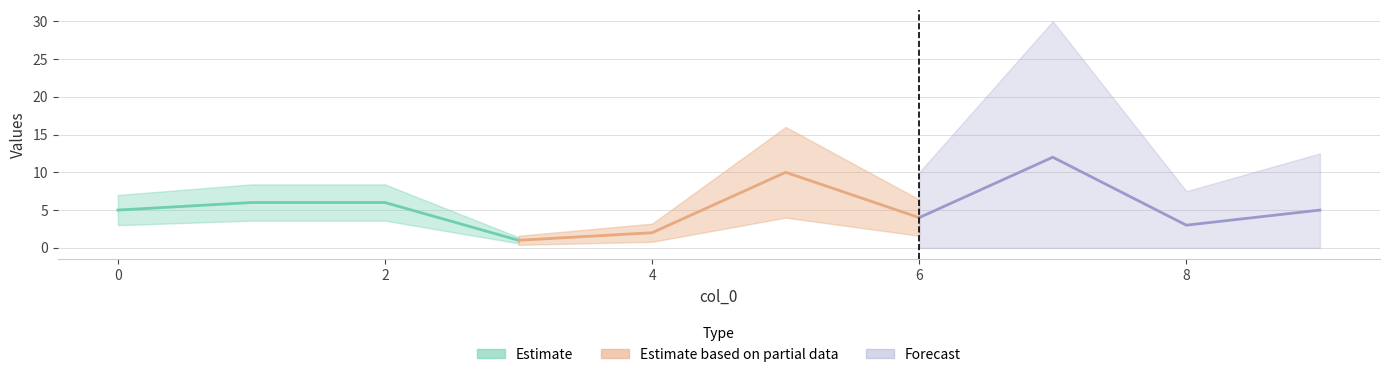

Where is the first local minimum?

3